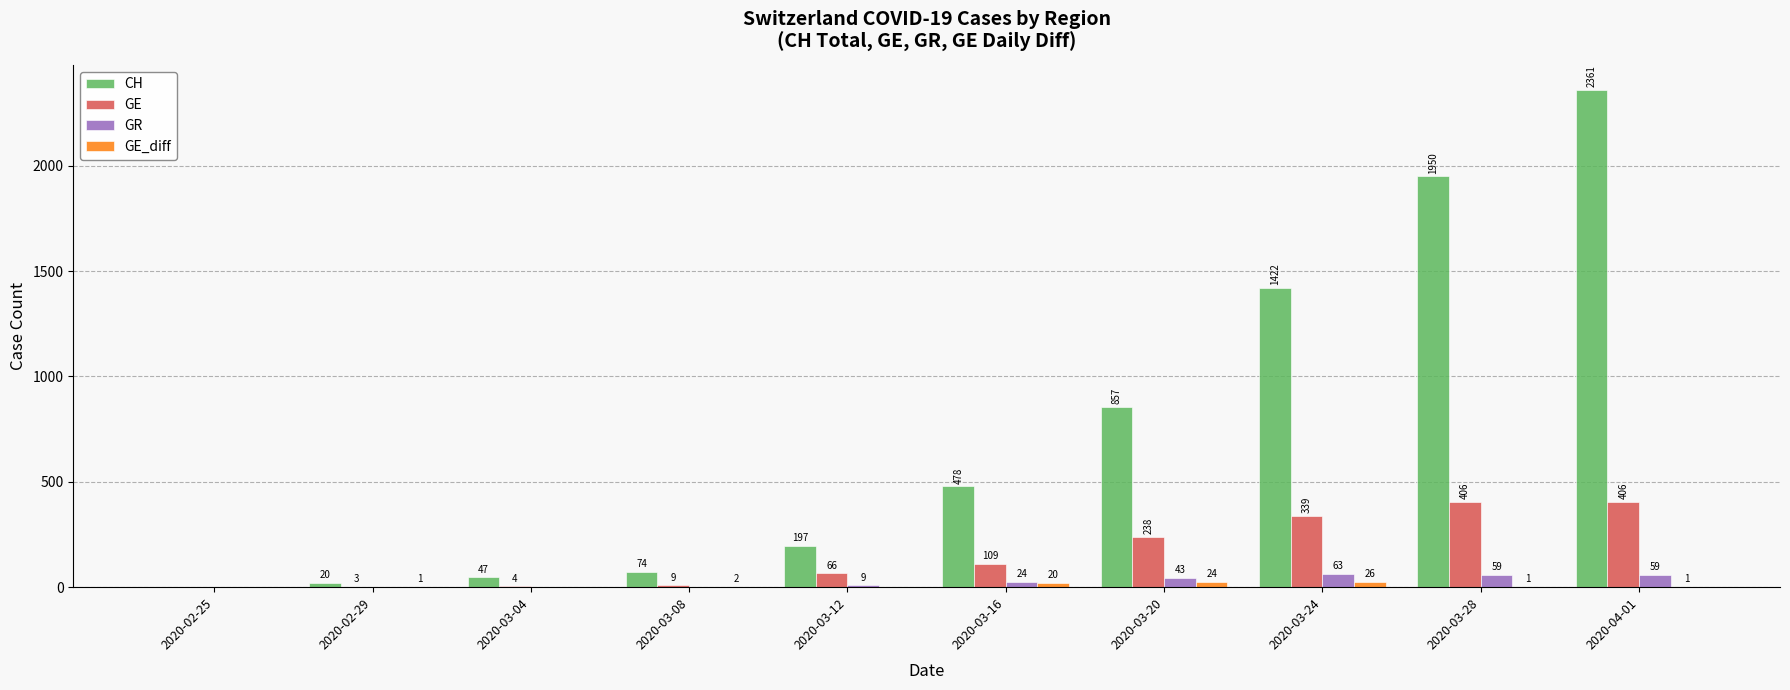

Read the CH value at 2020-03-24, to the nearest 50.

1400